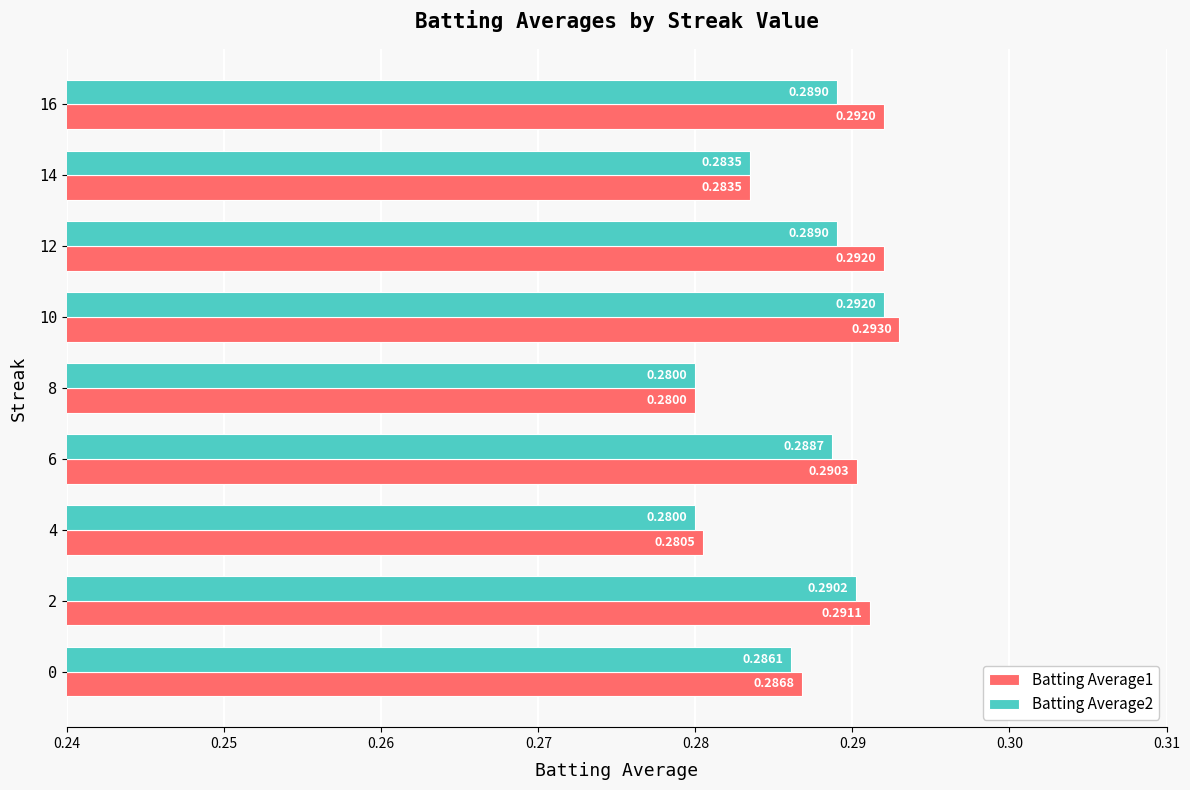

How many distinct data groups are displayed?

2